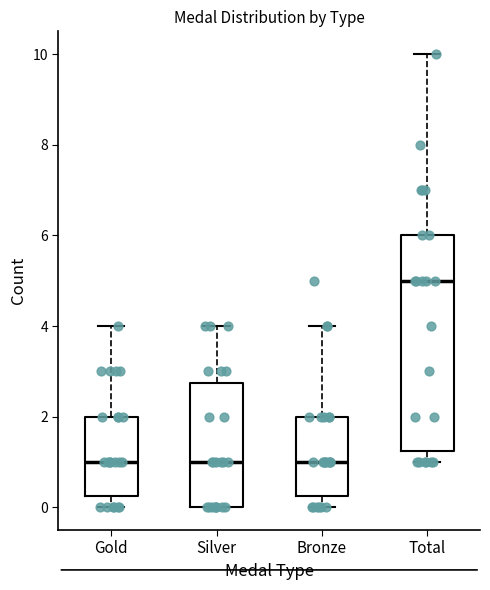

Where is the lower edge of the box for Bronze on the y-axis? The values are not printed on the chart, so give them approximately, as read against the axis.

0.2